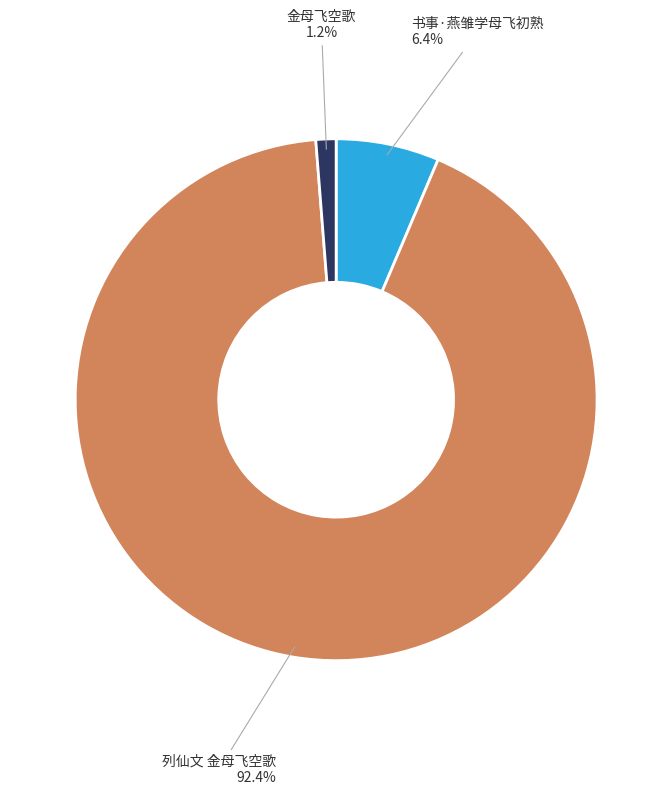

To the nearest percent, what is the difference between the largest and smallest slice percentages?

91%